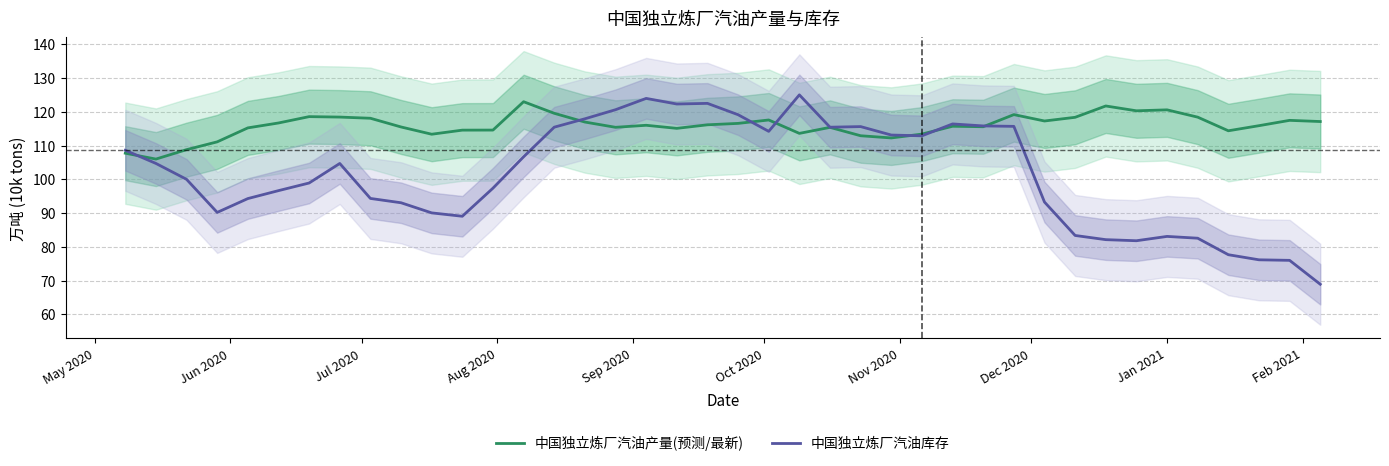

What is the maximum value for 中国独立炼厂汽油产量(预测/最新)?

123.0